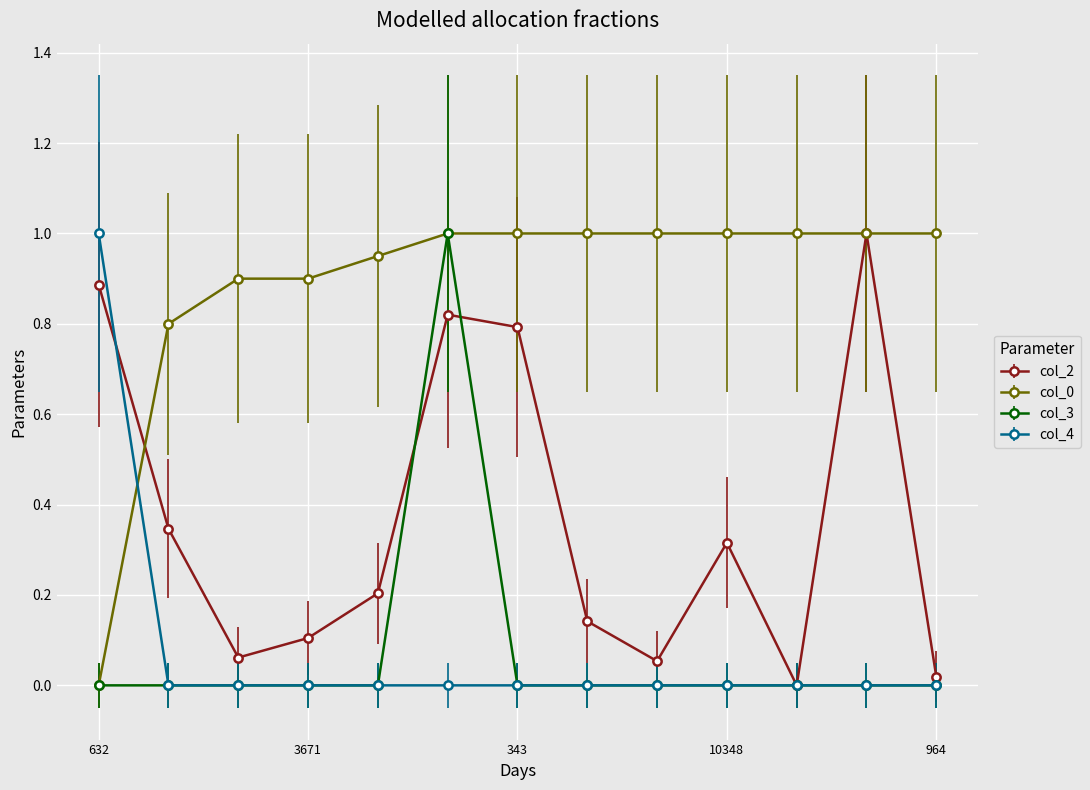

True or false: col_0 and col_4 cross at least once.

True